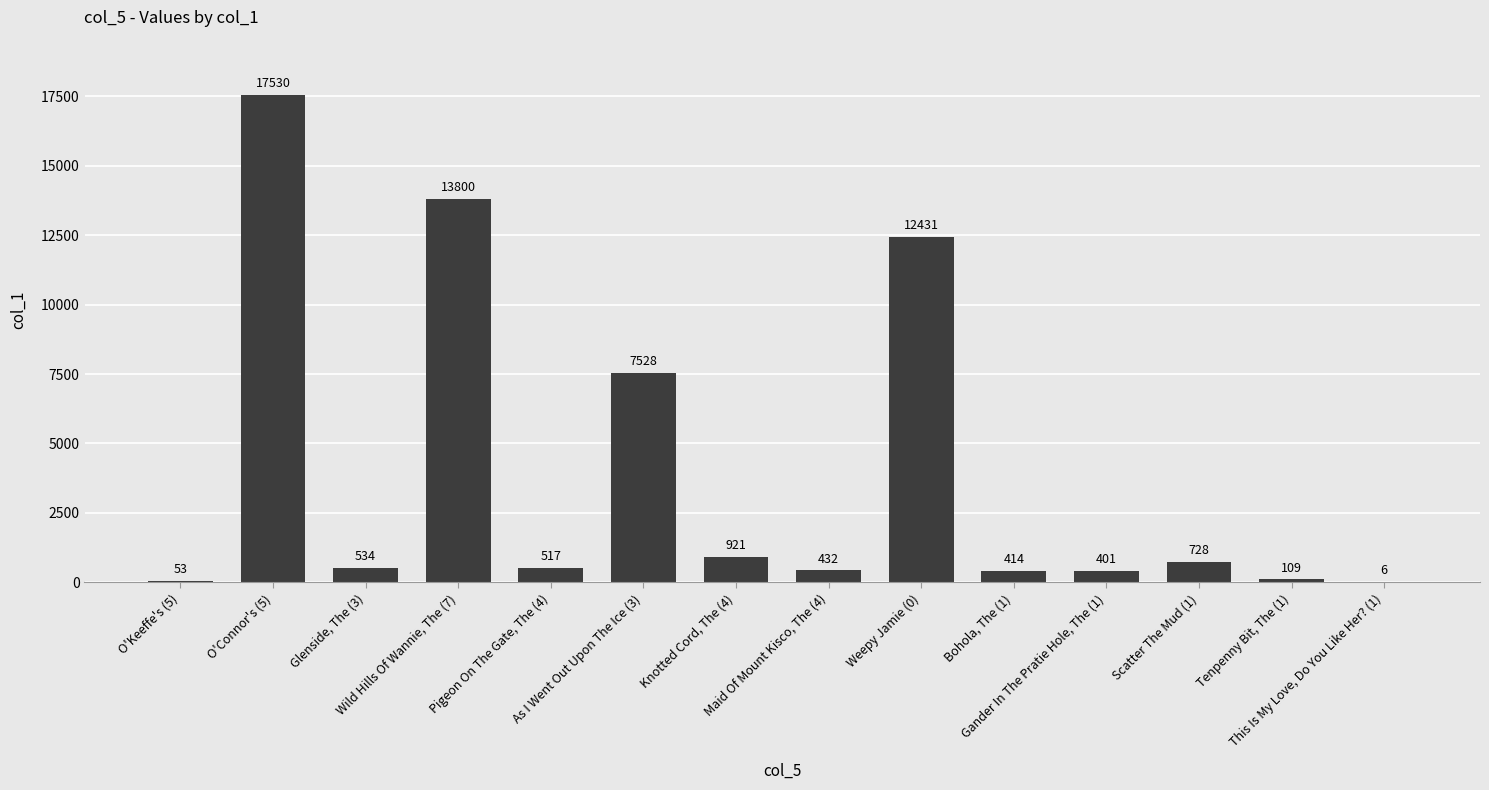

What is the average value?

3957